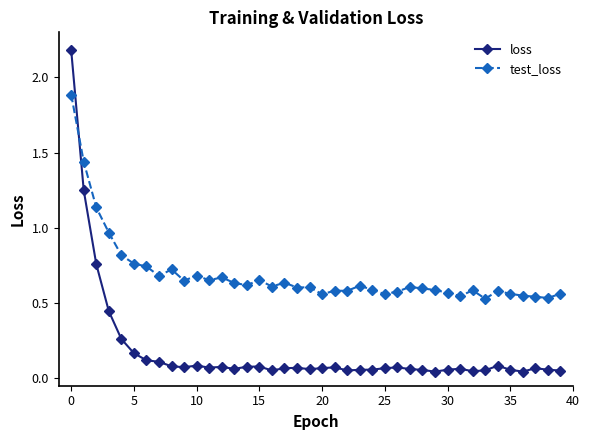

What is the highest value of the test_loss series?

1.9